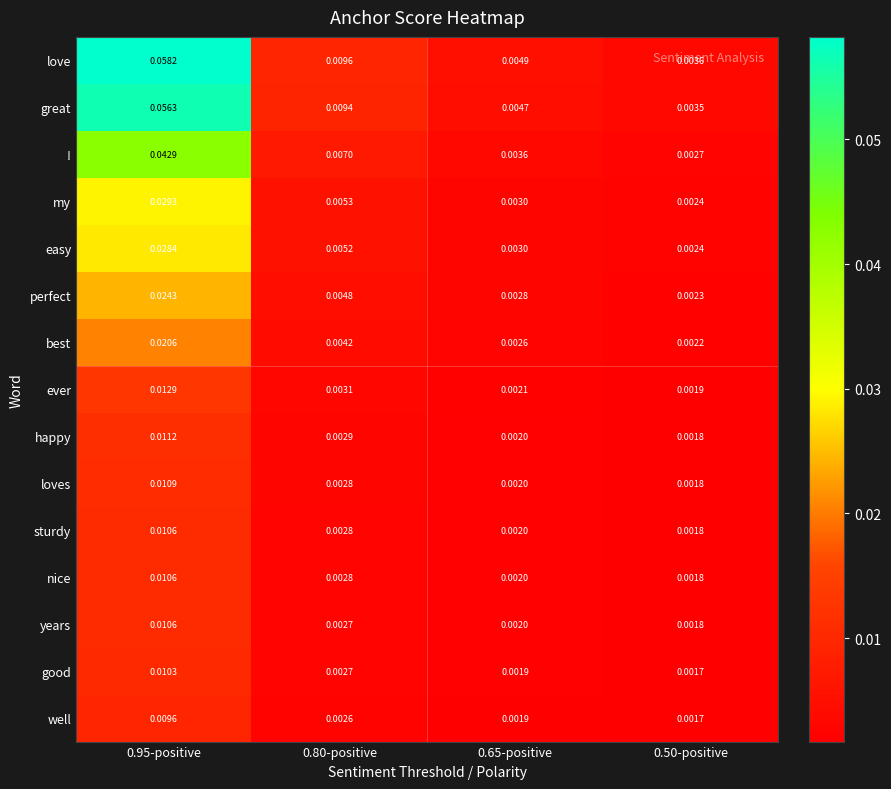

Between 0.65-positive and 0.50-positive, which series saw the biggest shift?

love